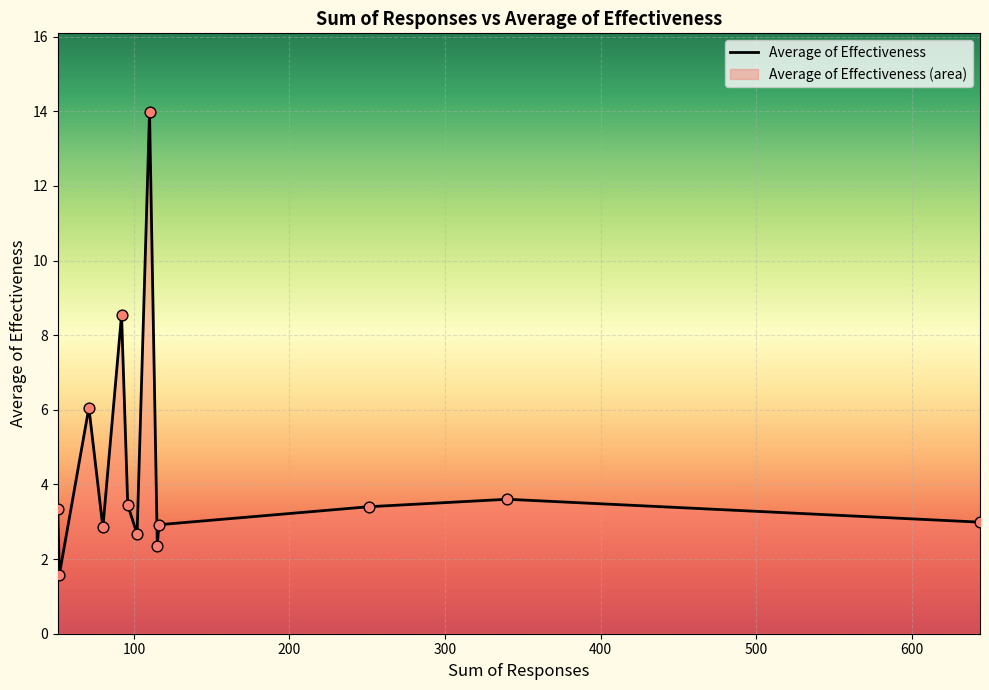

What is the maximum value shown in the chart?

14.0